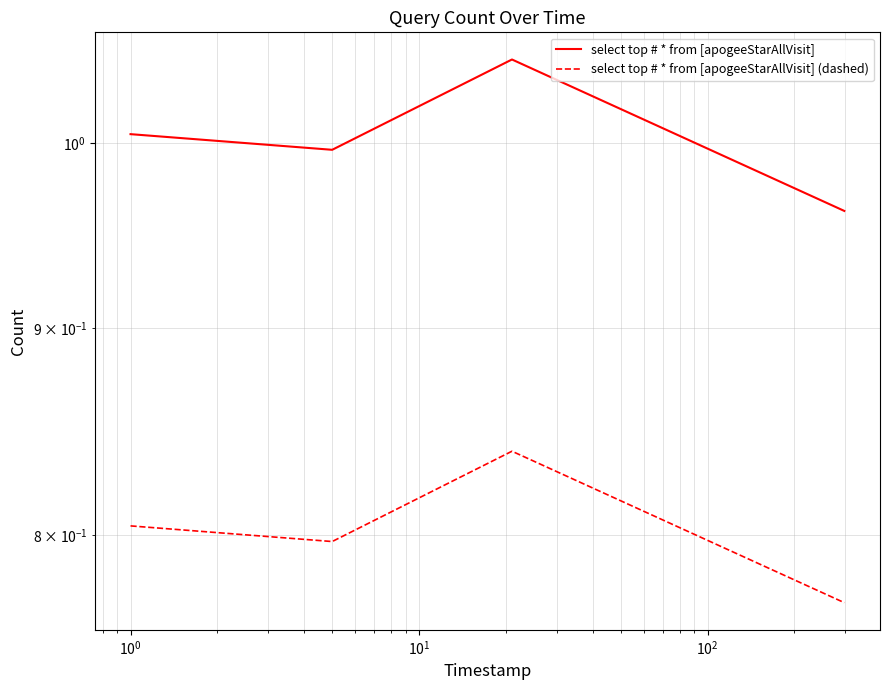

The value of select top # * from [apogeeStarAllVisit] at $\mathdefault{10^{1}}$ is 1.0. True or false?

True